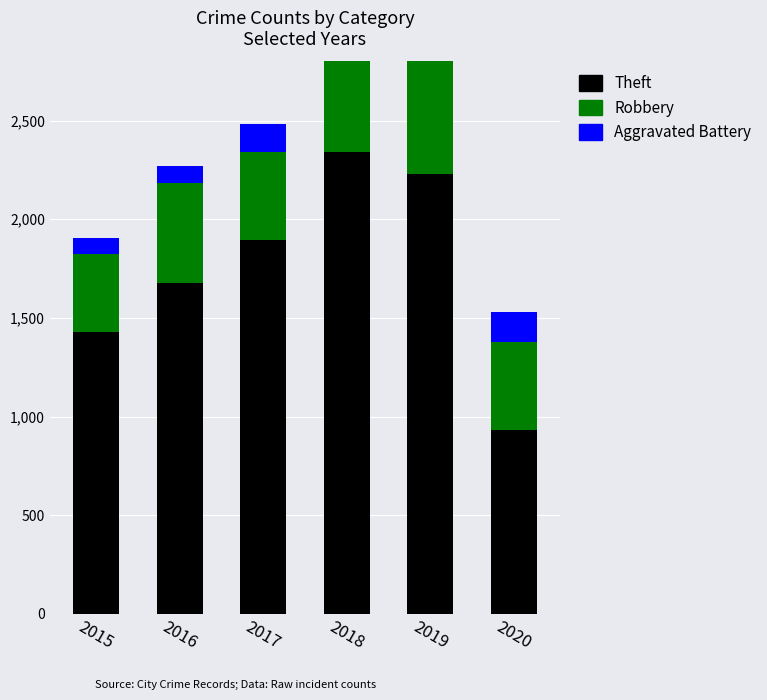

How many data points does each series have?

6